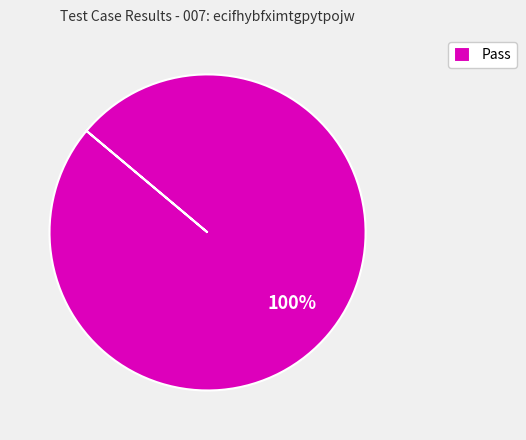

Rank the categories by value from lowest to highest.

Pass